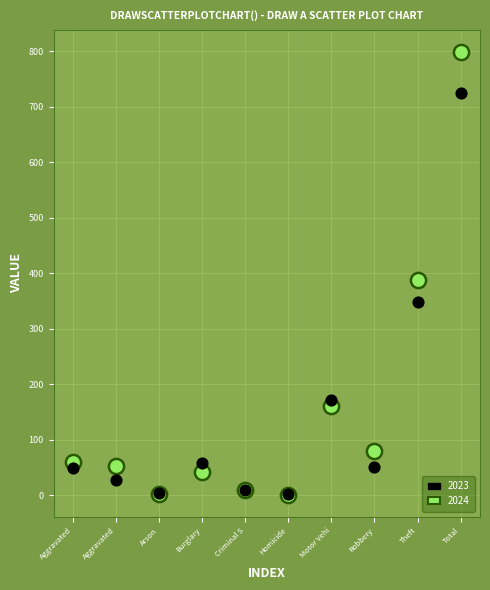

Which series has the widest spread of Y values?

2024